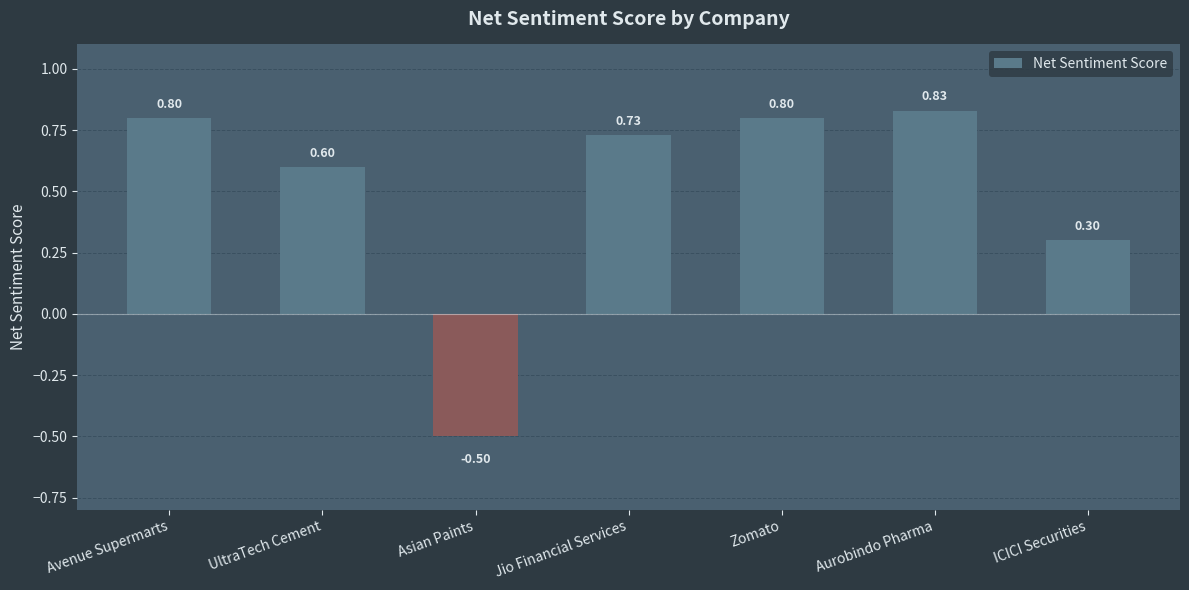

What is the difference between the maximum and minimum values?

1.3